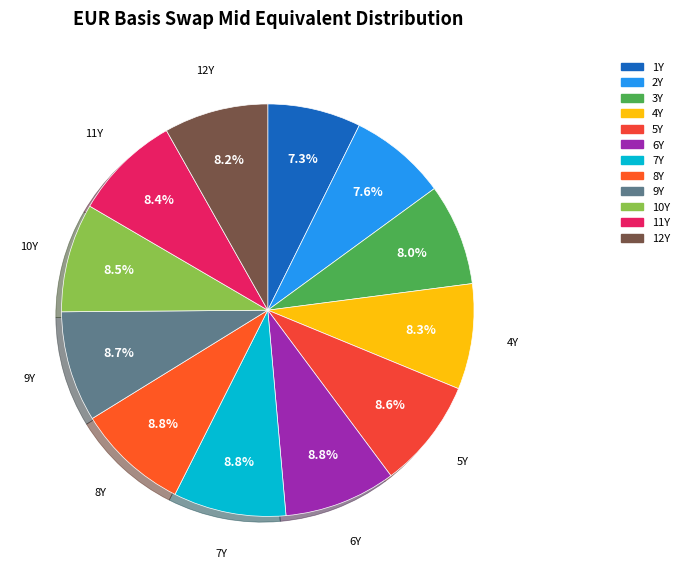

Does 11Y account for over 50% of the chart?

No